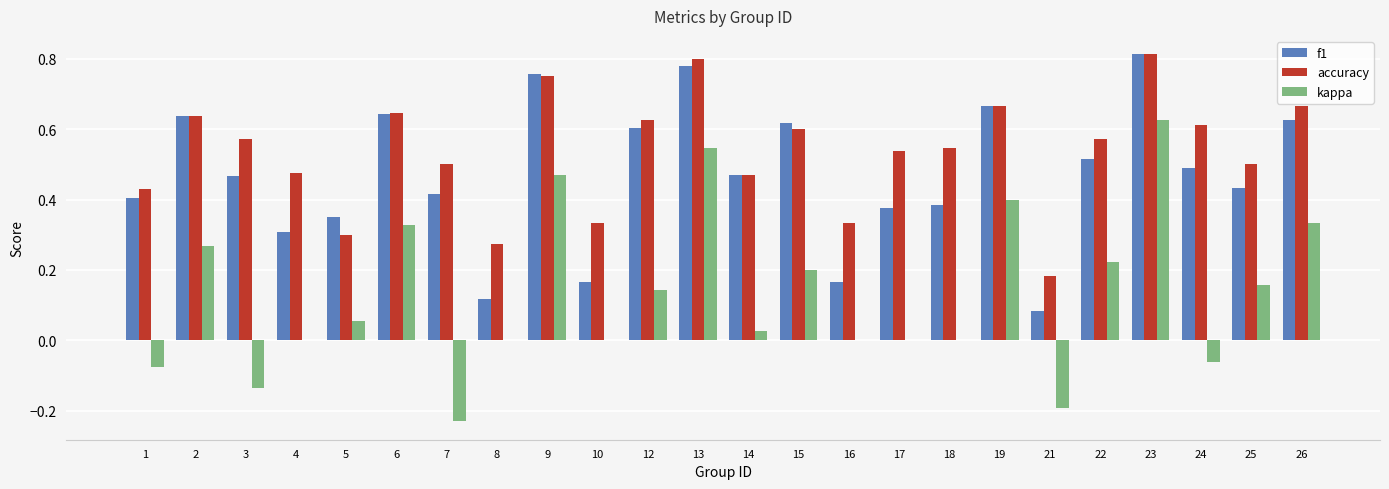

The accuracy series shows 0.4 at 1. True or false?

True